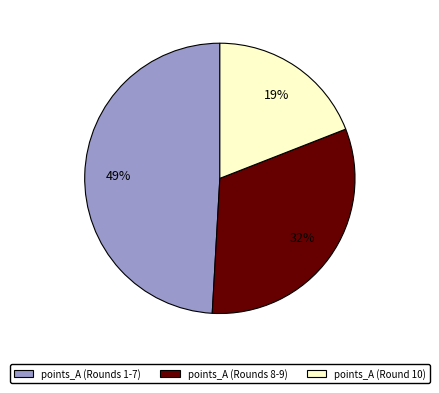

Count the number of slices in the pie.

3